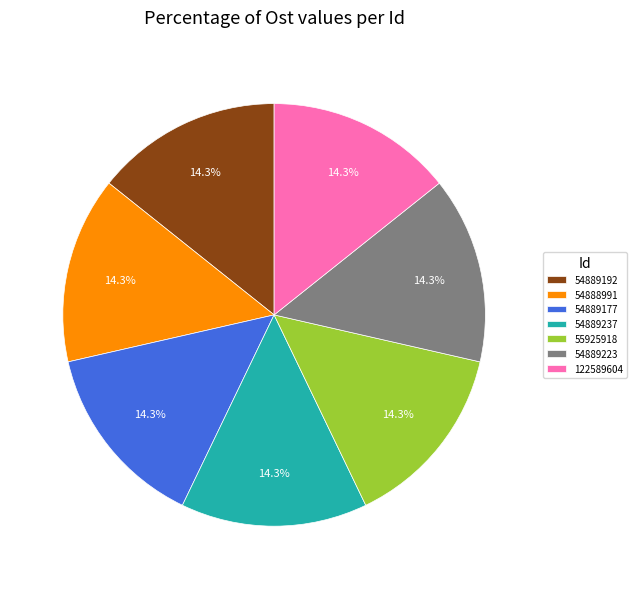

Is 122589604 the majority of the pie?

No